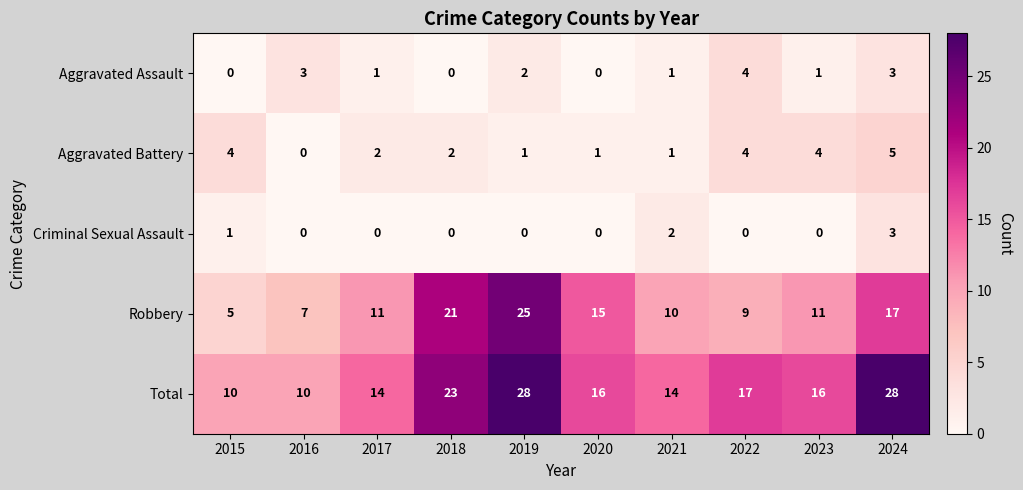

The value of Robbery at 2019 is 10. True or false?

False